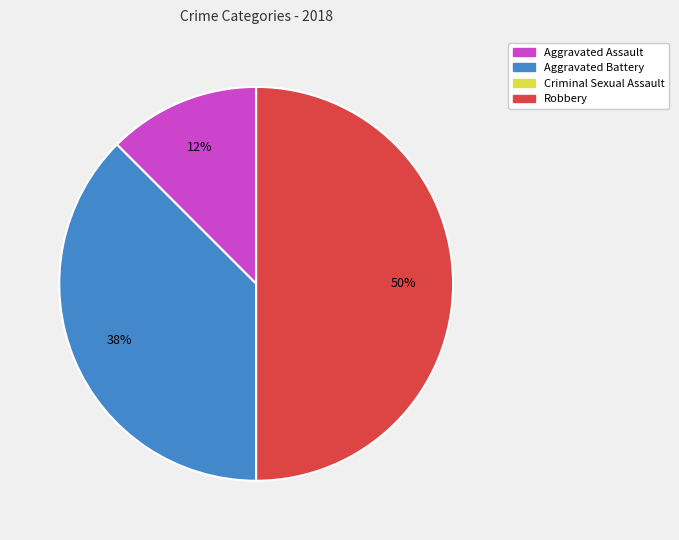

To the nearest percent, what is the average slice percentage?

33%